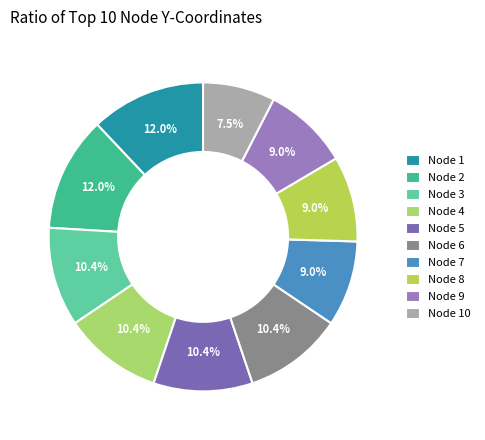

Which category has the smallest portion of the pie?

Node 10